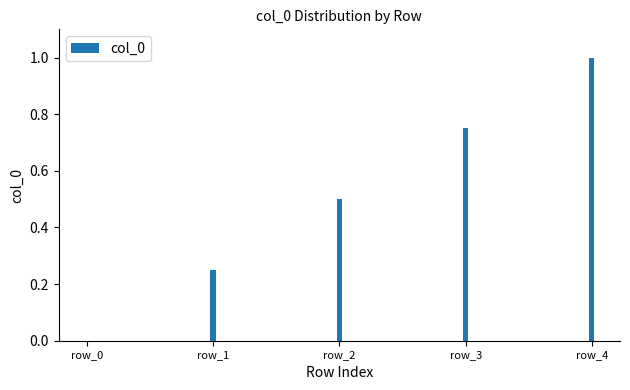

The value at row_3 is 1.1. True or false?

False